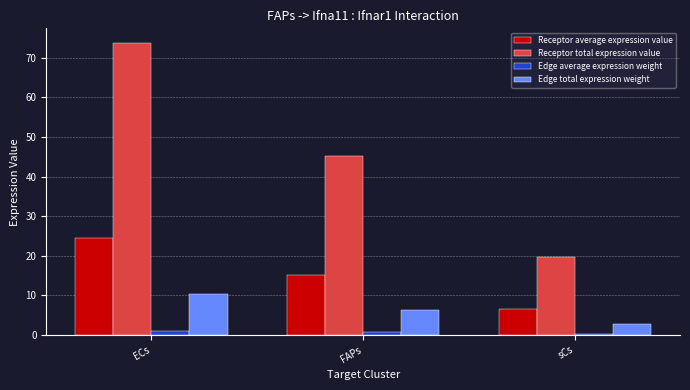

What is the label of the 2nd bar from the right?

FAPs